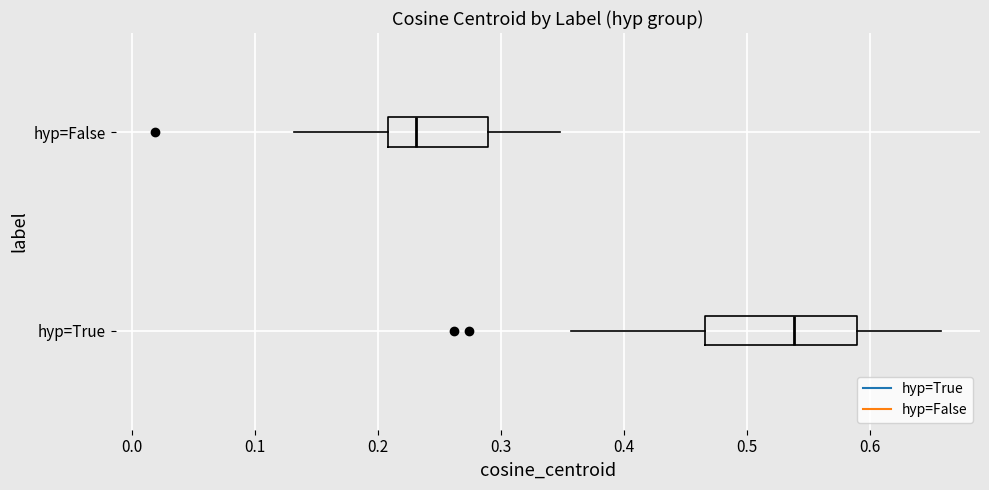

Where does the right whisker of the box for hyp=False end on the x-axis? The values are not printed on the chart, so give them approximately, as read against the axis.

0.35